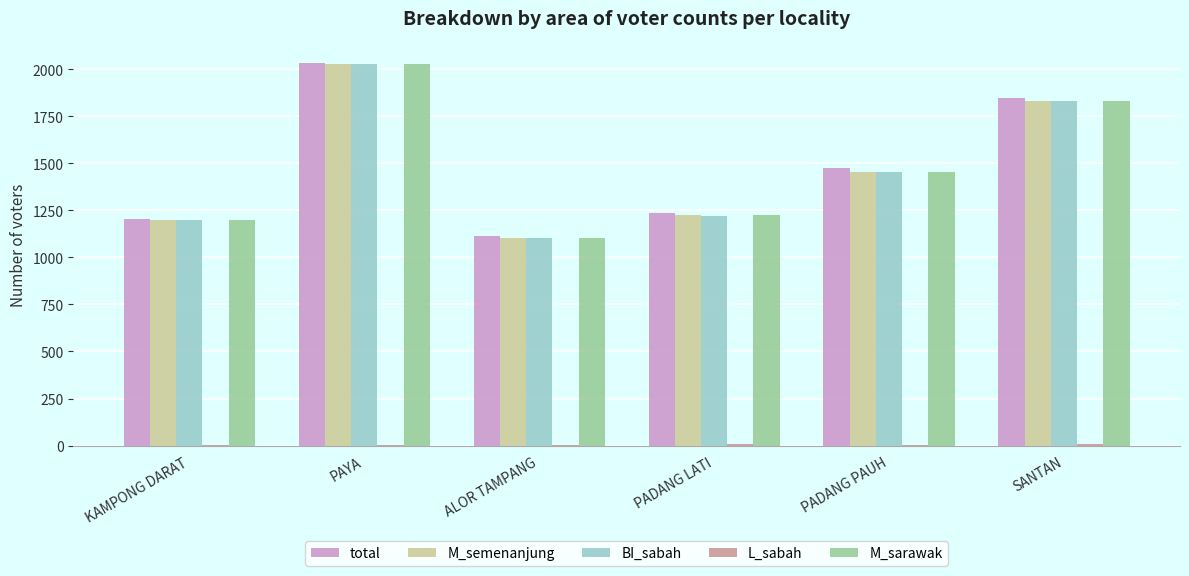

Which series changed the most between PADANG PAUH and SANTAN?

BI_sabah